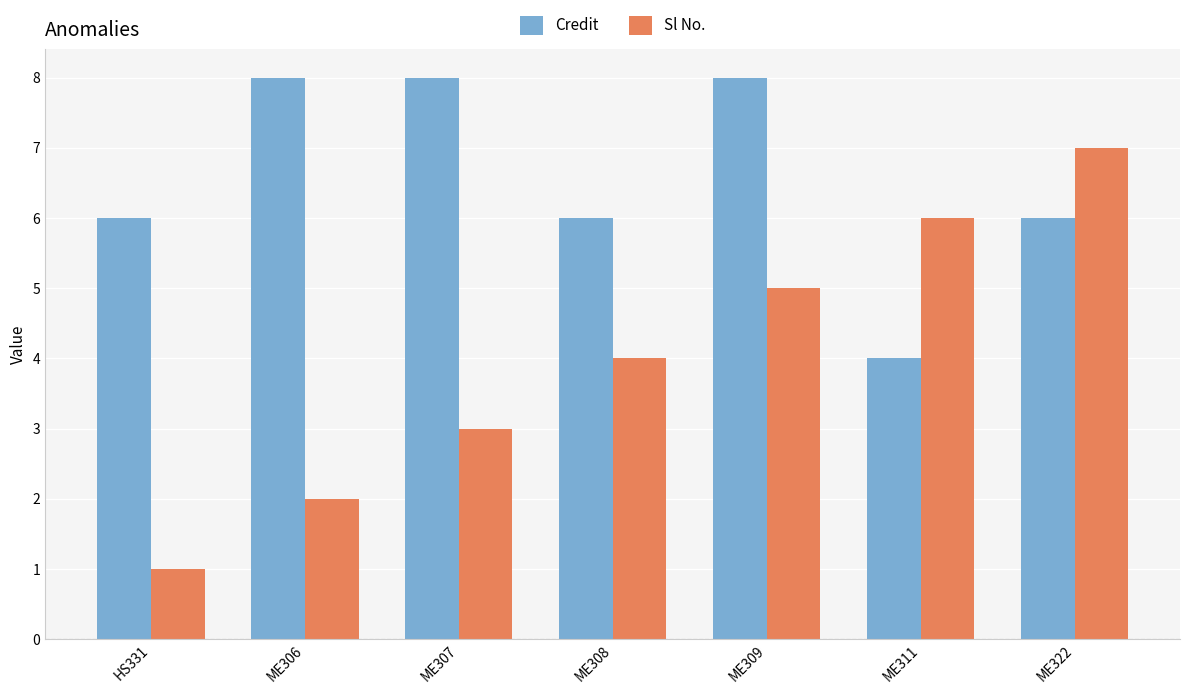

What is the difference between the highest and lowest values at ME309?

3